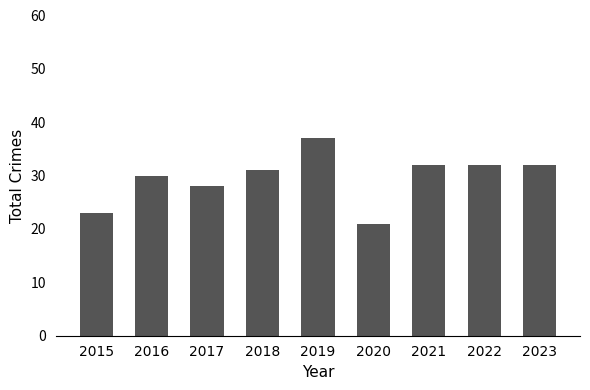

What is the ratio of the value at 2021 to the value at 2015?

1.4